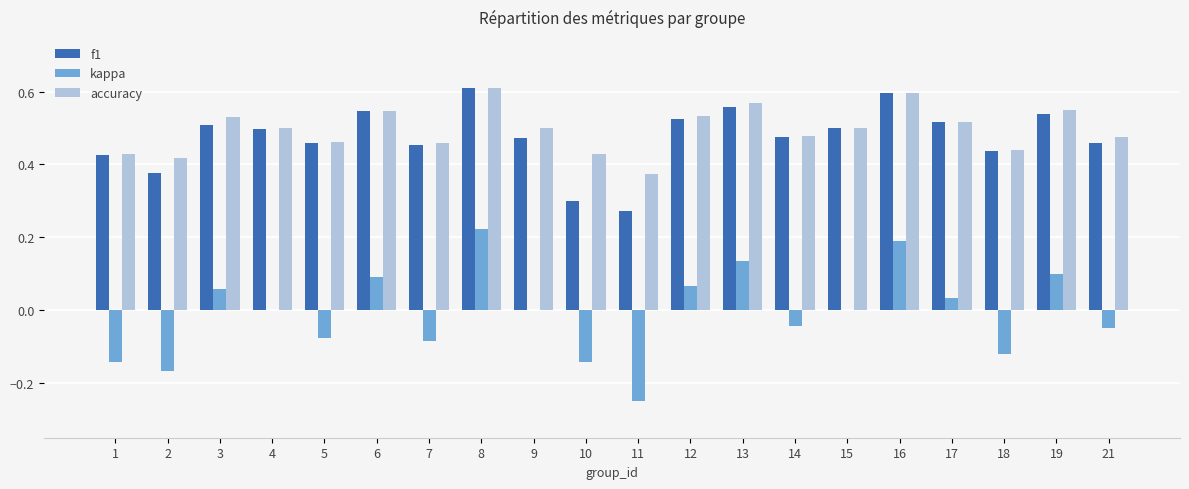

Which series has the largest range (max minus min)?

kappa